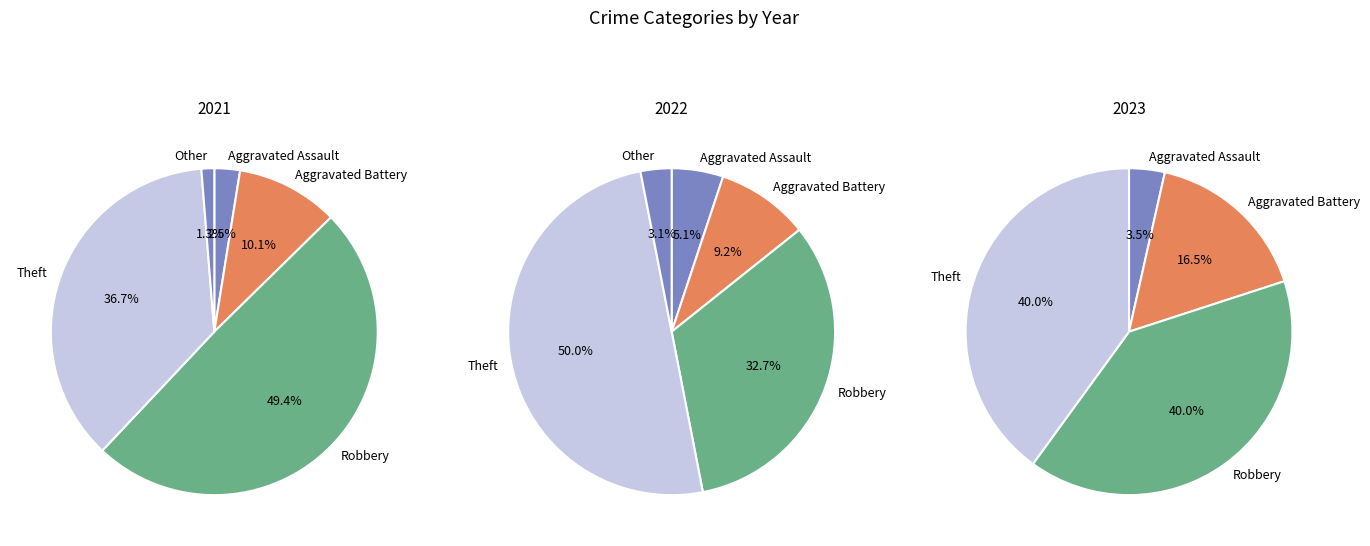

Rank the categories by value from highest to lowest.

Robbery, Theft, Aggravated Battery, Aggravated Assault, Other